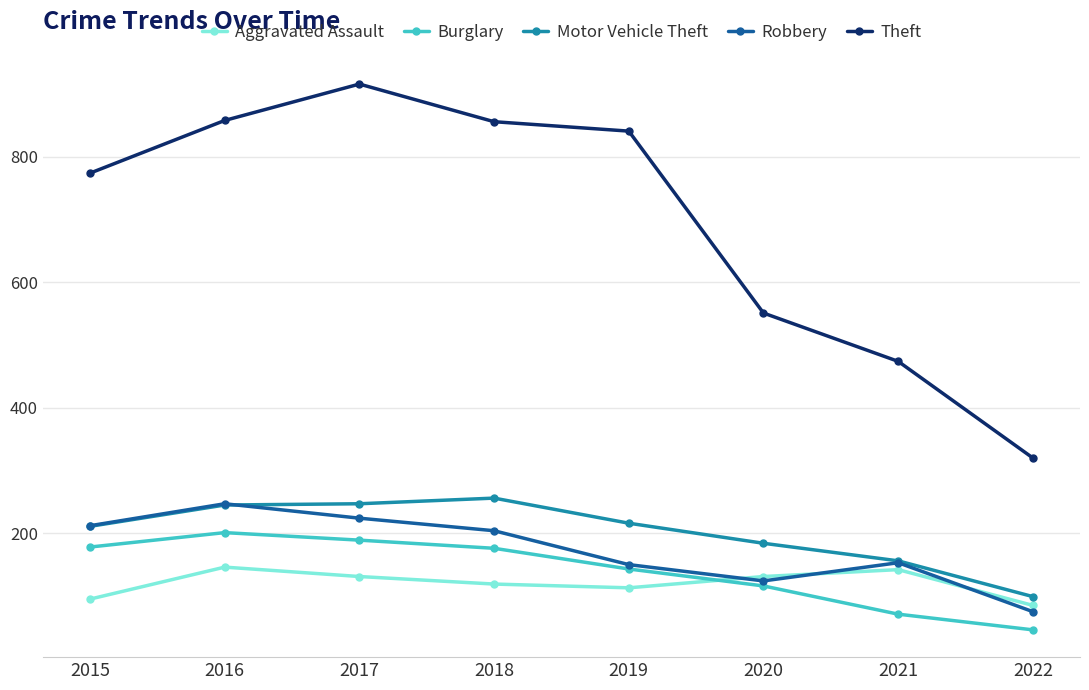

True or false: Motor Vehicle Theft and Burglary intersect in this chart.

False